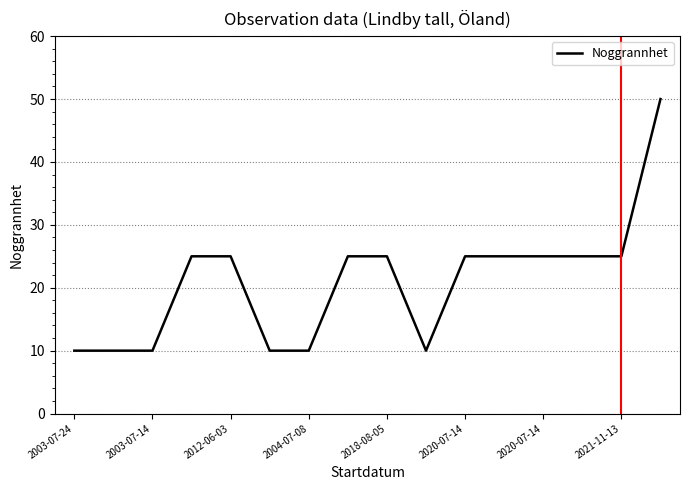

What is the smallest value displayed?

10